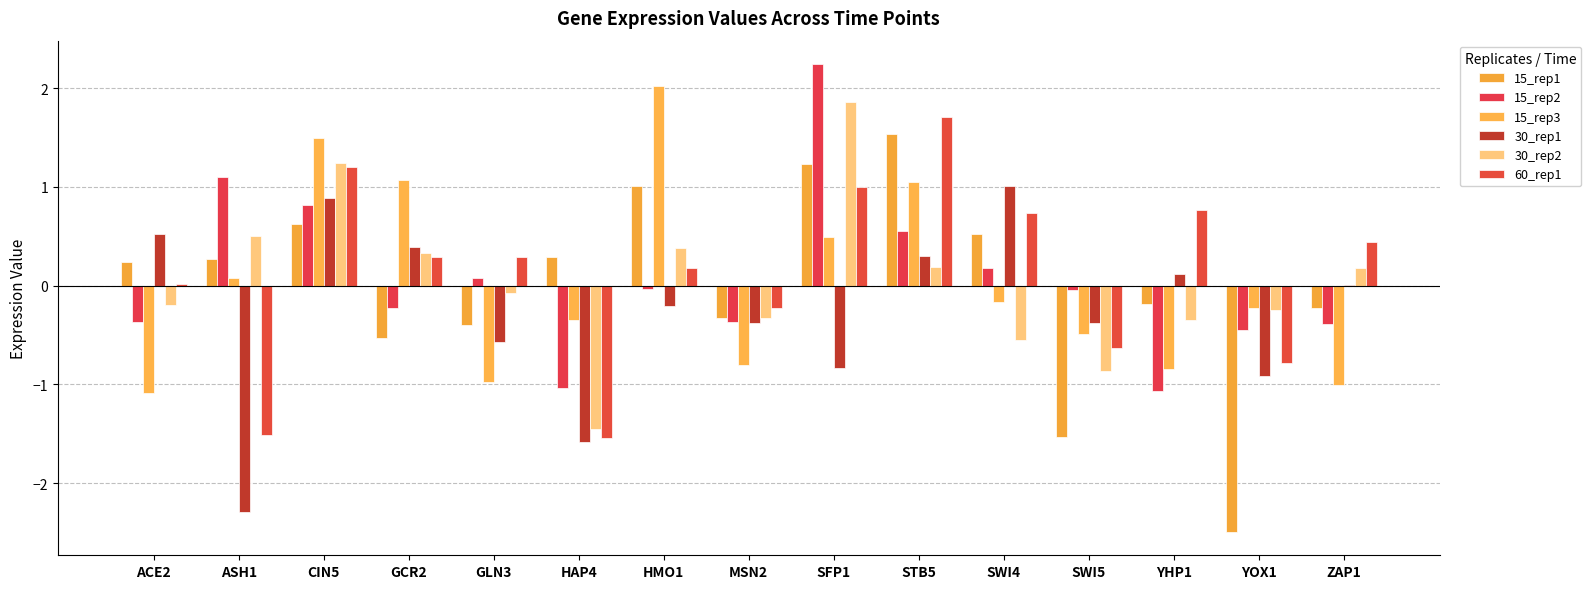

The value of 60_rep1 at SWI5 is -0.6. True or false?

True